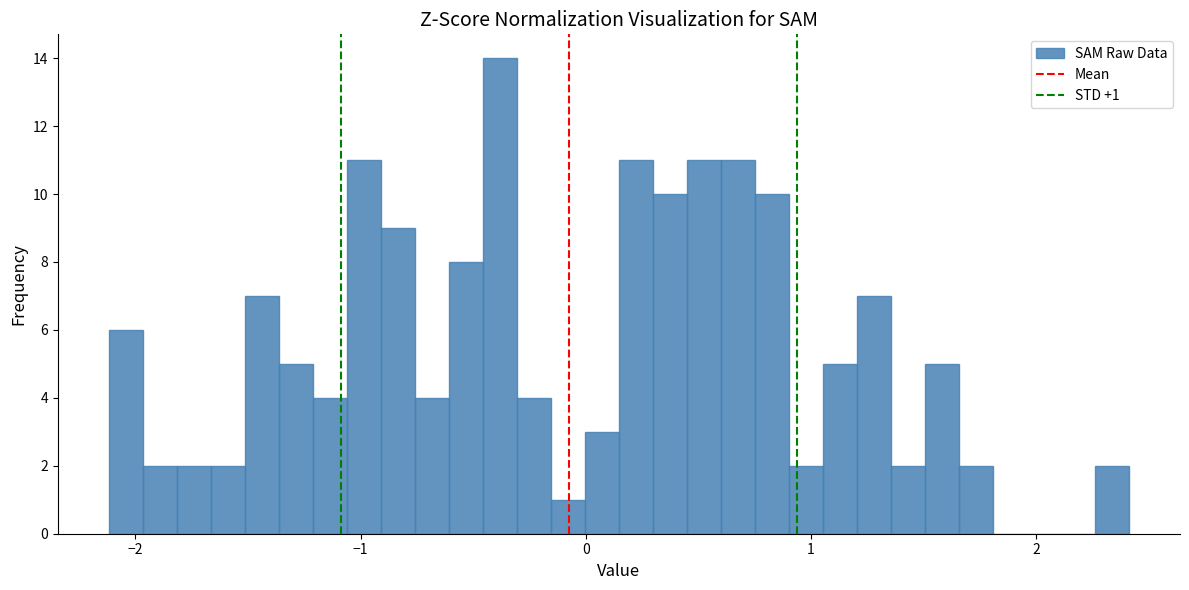

Read against the x-axis, roughly where is the centre of the tallest bar?

-0.4